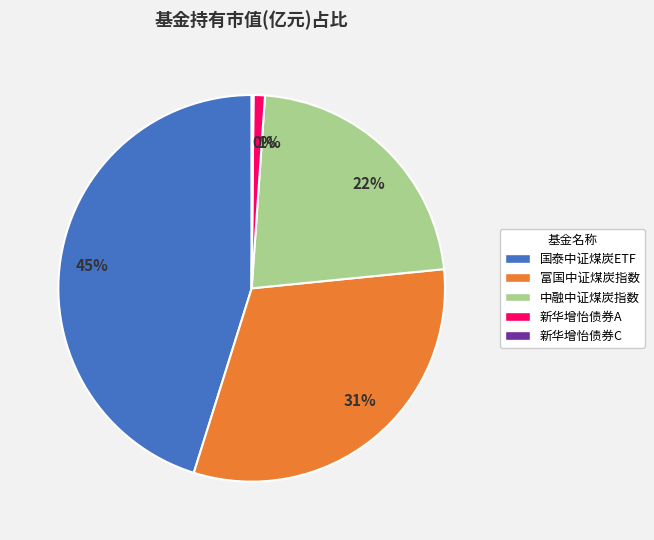

Is there a majority slice in this chart?

No